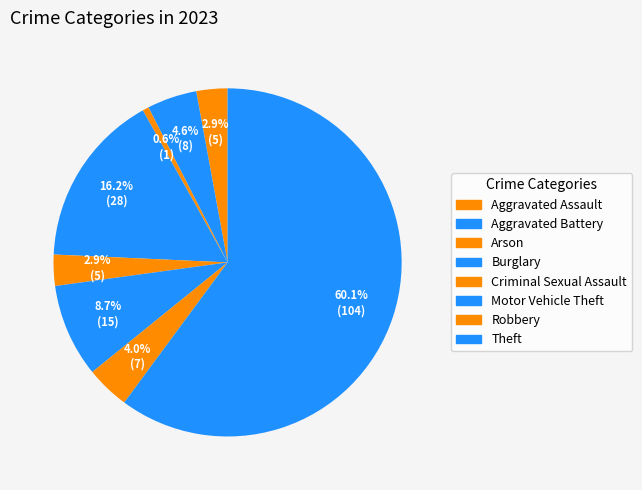

Which slice is the largest?

Theft